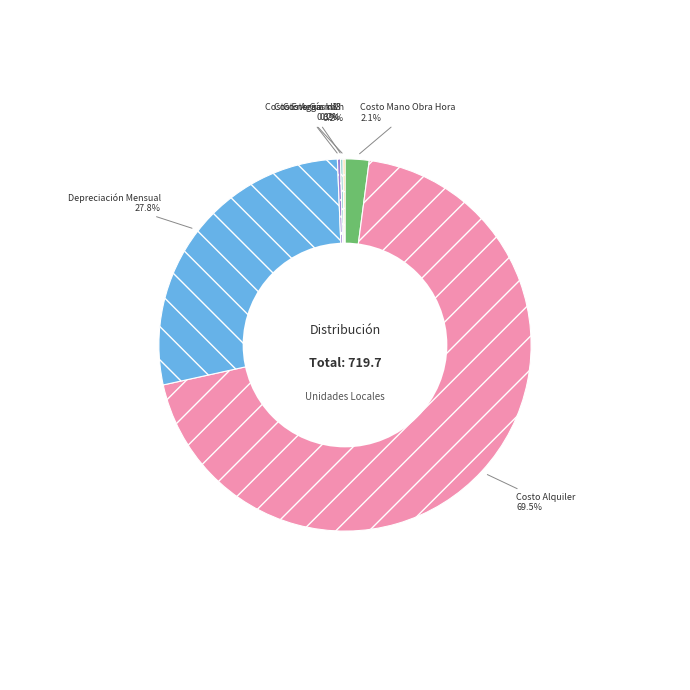

Does Costo Alquiler represent more than half of the total?

Yes